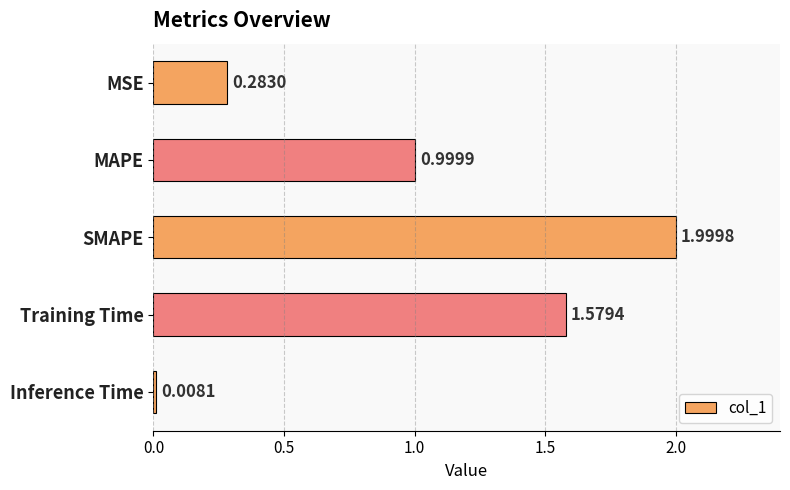

What is the label of the 4th bar from the bottom?

MAPE